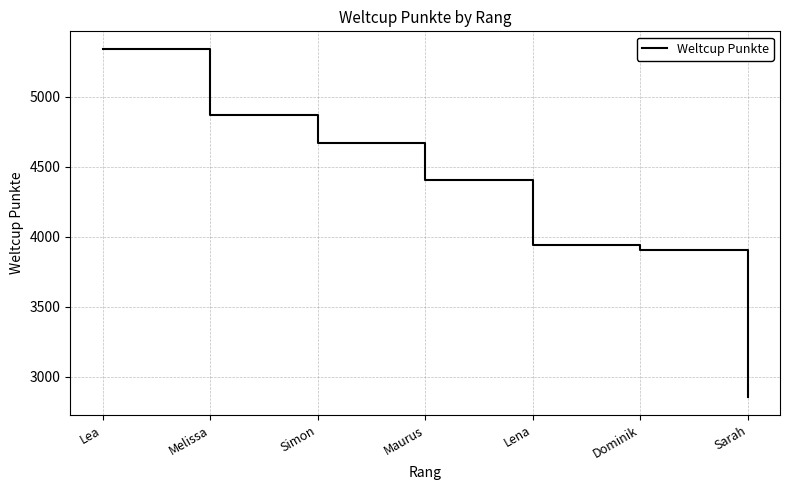

What is the difference between the maximum and minimum values?

2493